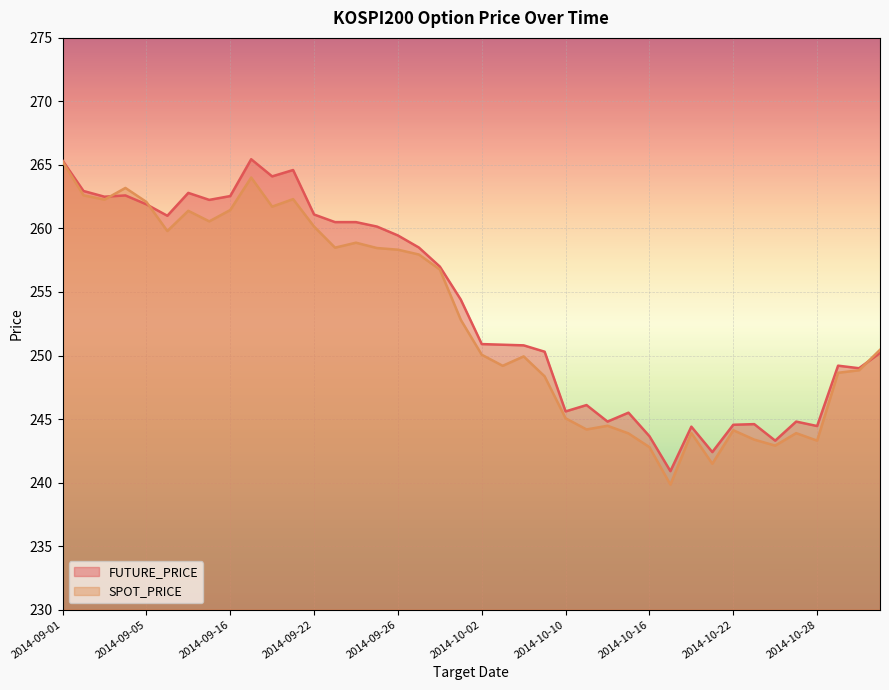

At which category does SPOT_PRICE reach its first local valley?

2014-09-03